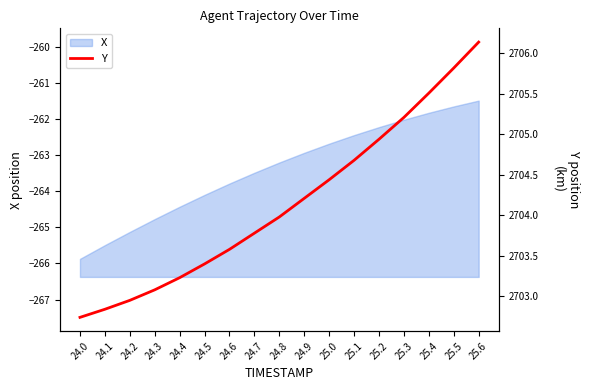

The chart shows a value of 4213.1 at 25.3. True or false?

False